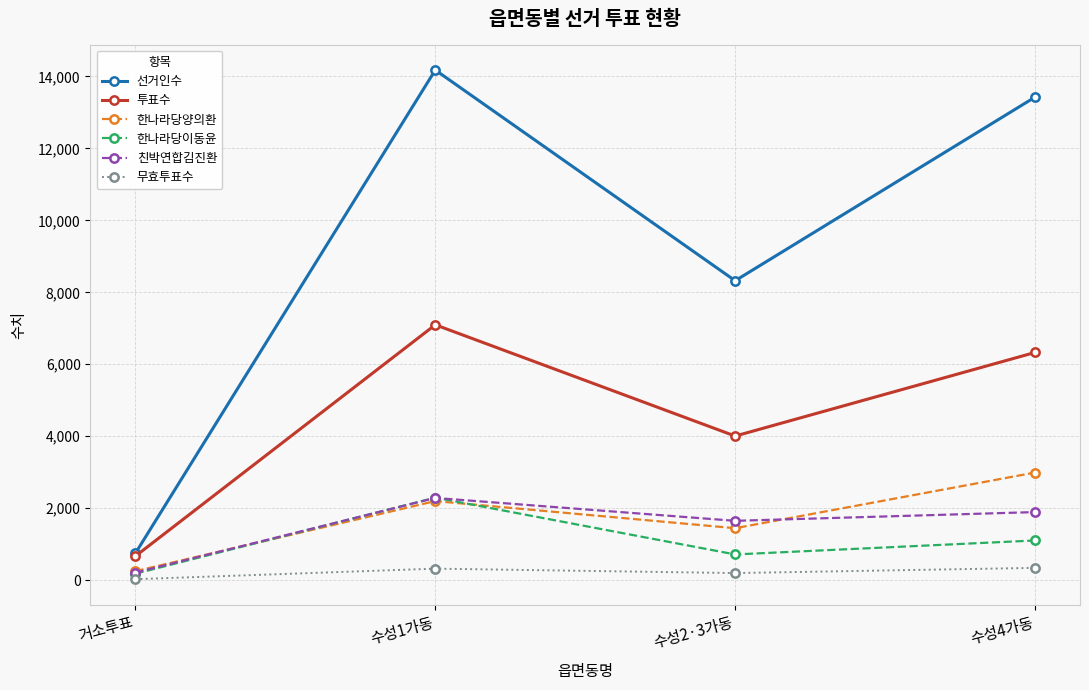

What is the sum of the 한나라당양의환 values at 거소투표 and 수성2·3가동?

1694